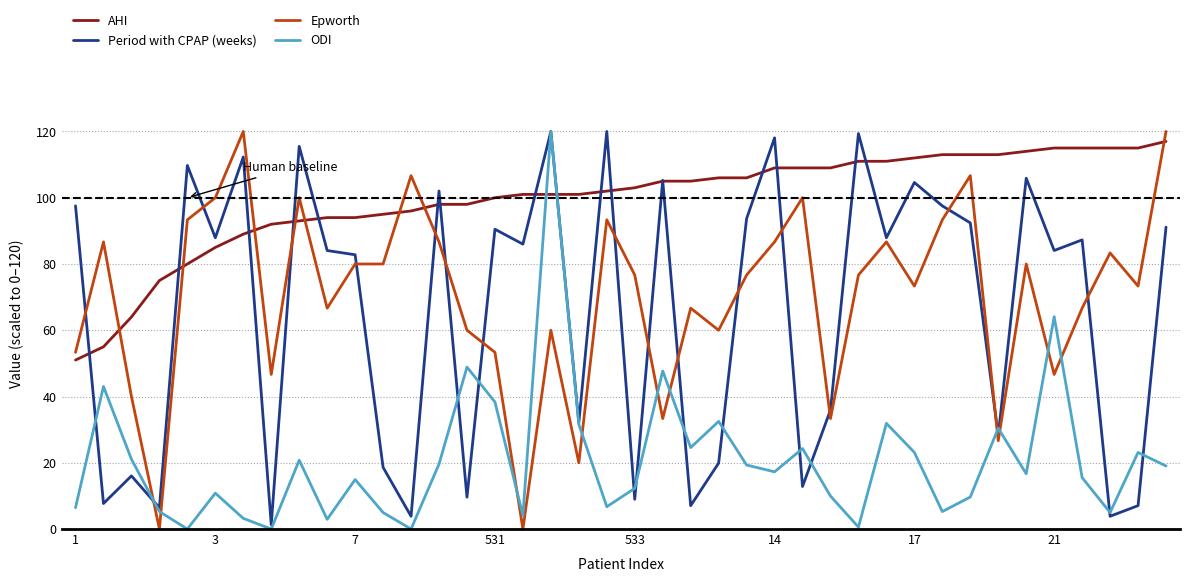

Which series has the largest total across all categories?

AHI